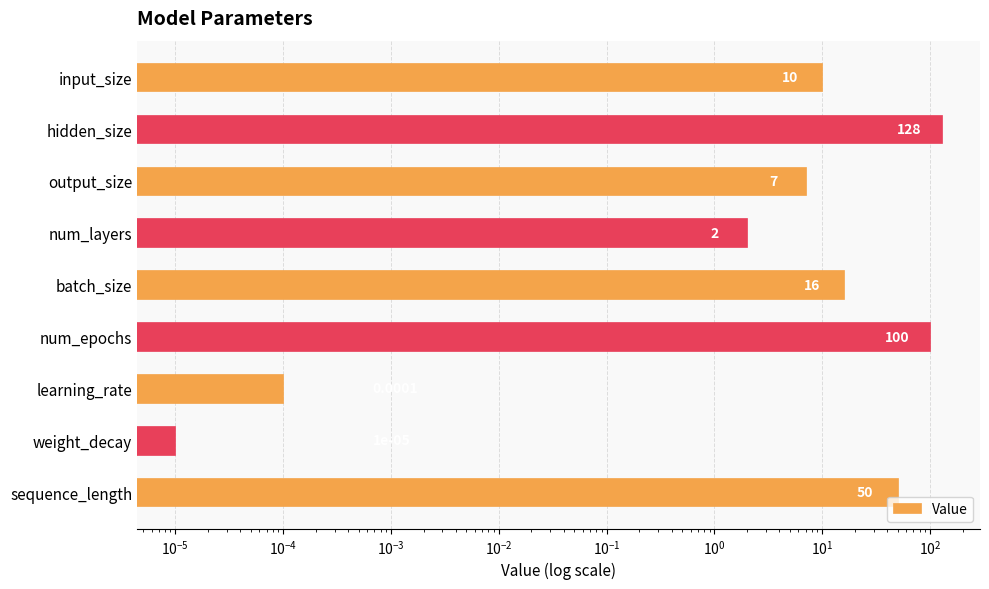

What is the change in value from output_size to learning_rate?

-7.0